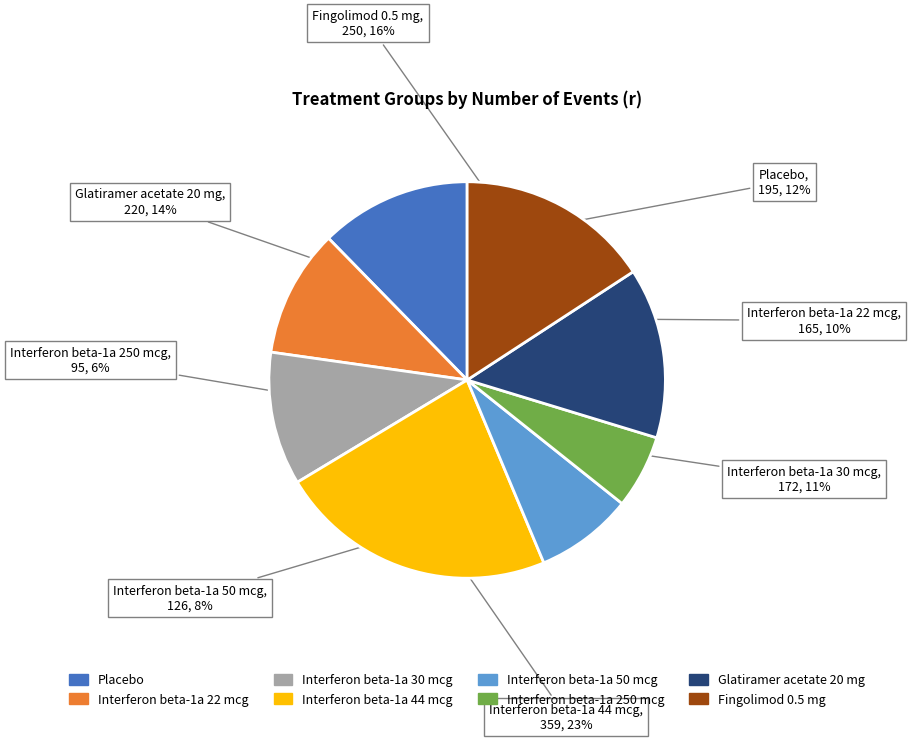

The Interferon beta-1a 44 mcg slice represents 28% of the pie. True or false?

False